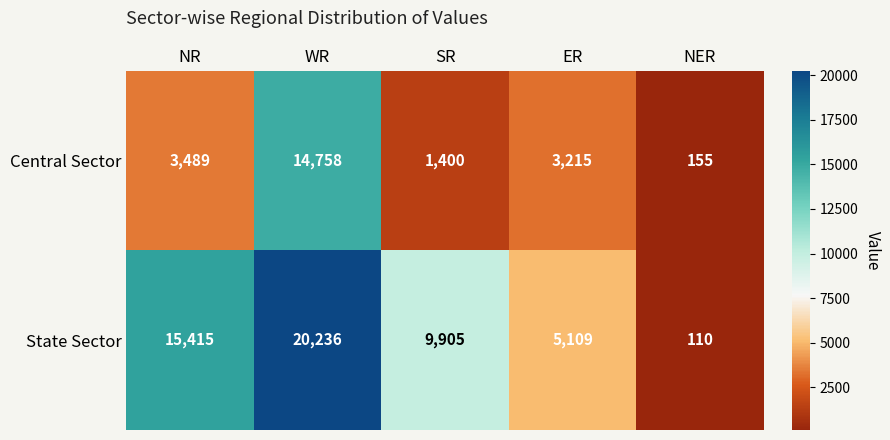

At which category is the sum across all series the highest?

WR